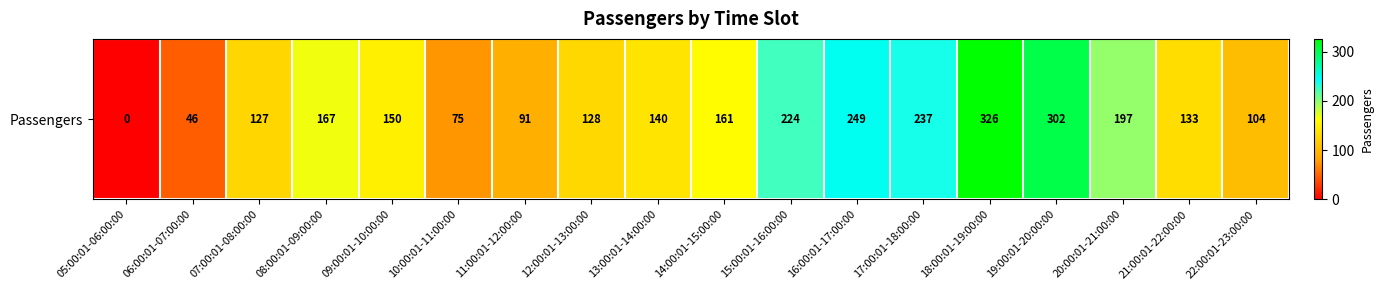

Reading left to right, transcribe all the data shown in this chart.

05:00:01-06:00:00=0	06:00:01-07:00:00=46	07:00:01-08:00:00=127	08:00:01-09:00:00=167	09:00:01-10:00:00=150	10:00:01-11:00:00=75	11:00:01-12:00:00=91	12:00:01-13:00:00=128	13:00:01-14:00:00=140	14:00:01-15:00:00=161	15:00:01-16:00:00=224	16:00:01-17:00:00=249	17:00:01-18:00:00=237	18:00:01-19:00:00=326	19:00:01-20:00:00=302	20:00:01-21:00:00=197	21:00:01-22:00:00=133	22:00:01-23:00:00=104